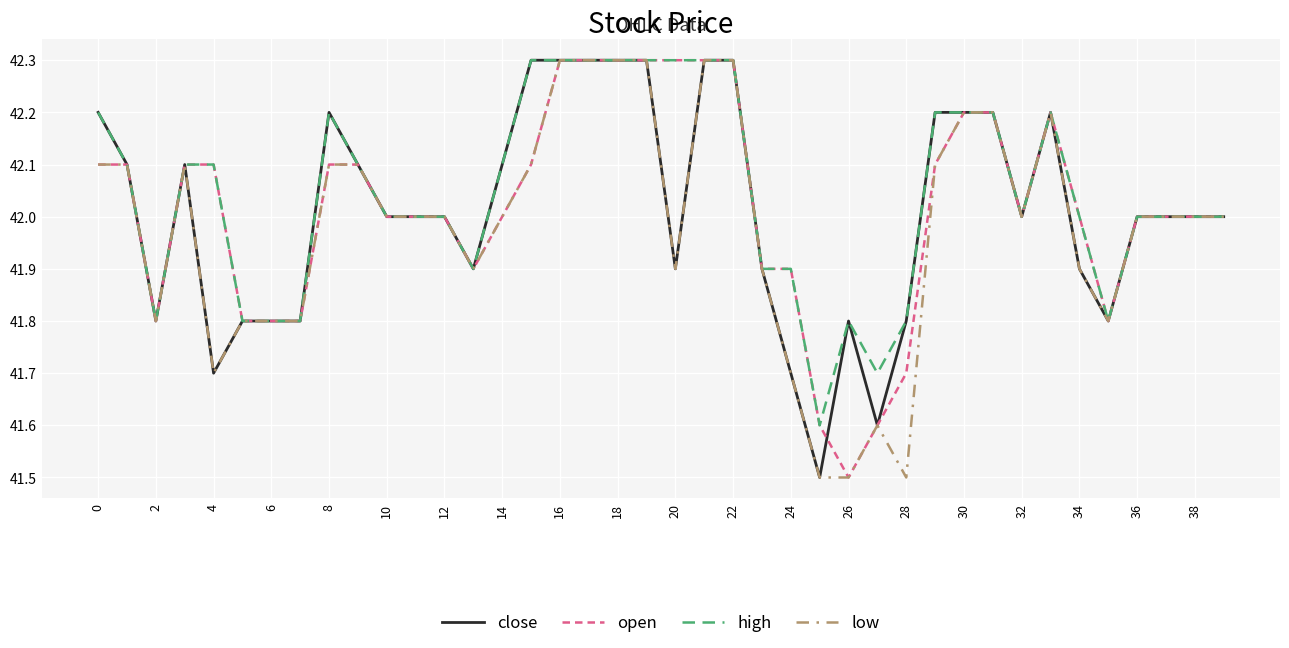

What is the highest value of the low series?

42.3